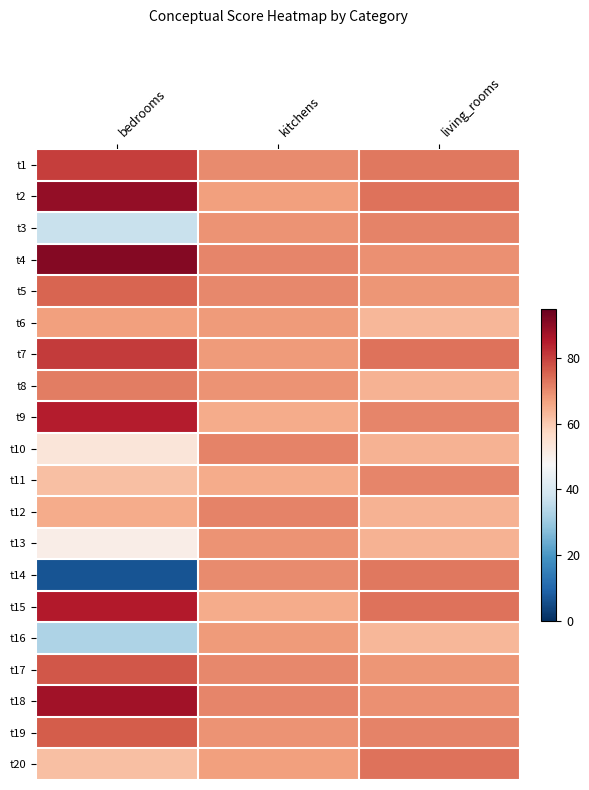

What is the difference between the highest and lowest values at kitchens?

6.1